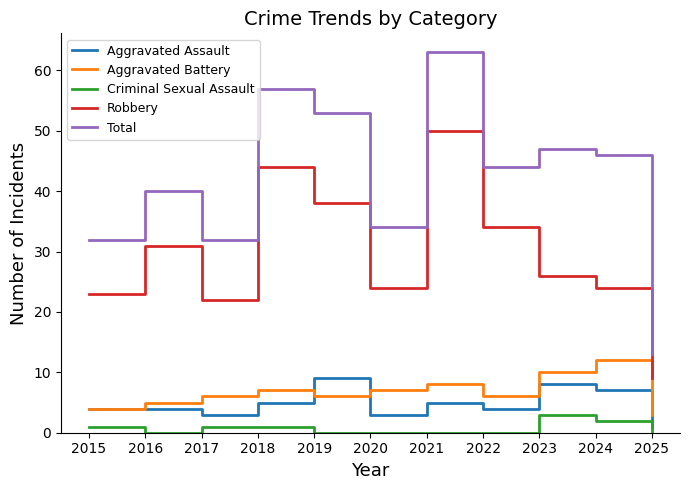

Reading left to right, what are all the values shown in this chart?

Aggravated Assault: 4	4	3	5	9	3	5	4	8	7	1
Aggravated Battery: 4	5	6	7	6	7	8	6	10	12	3
Criminal Sexual Assault: 1	0	1	1	0	0	0	0	3	2	0
Robbery: 23	31	22	44	38	24	50	34	26	24	9
Total: 32	40	32	57	53	34	63	44	47	46	13